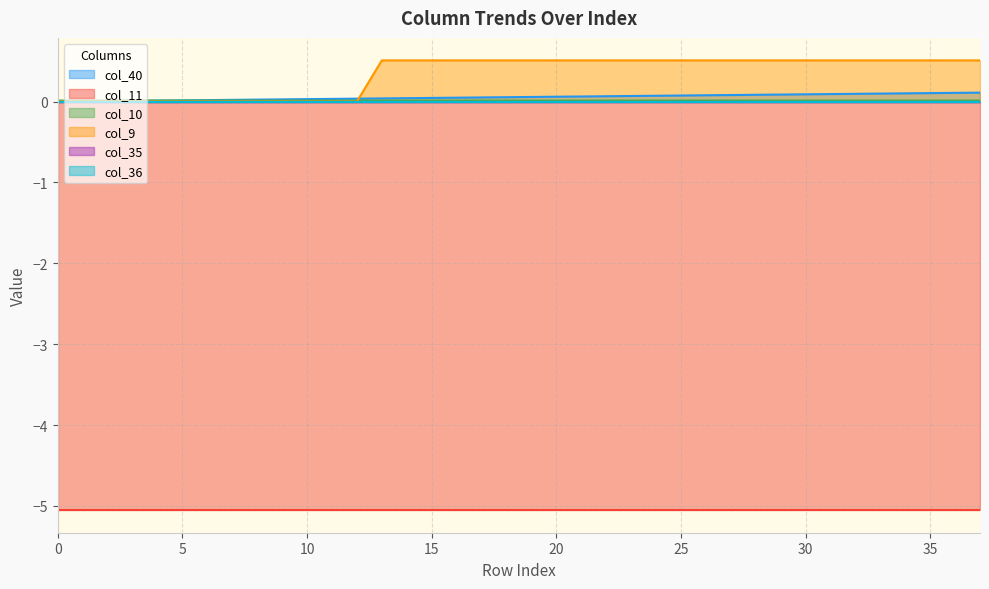

The col_9 series shows -0.2 at 5. True or false?

False